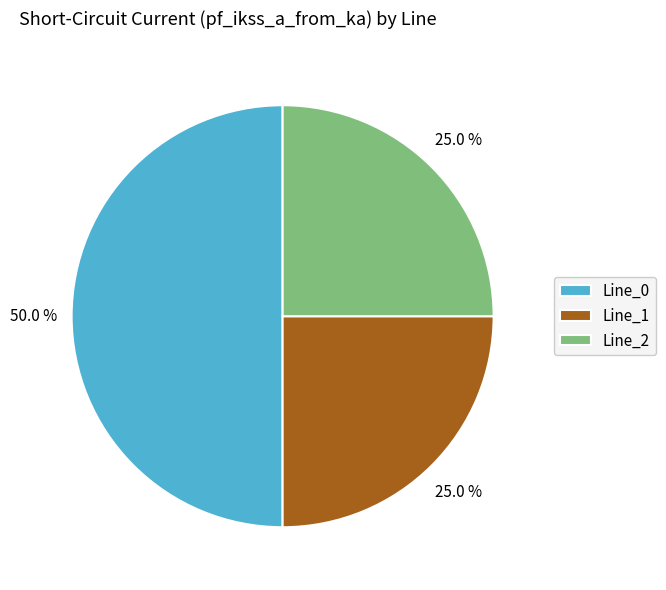

Which slice is the largest?

Line_0